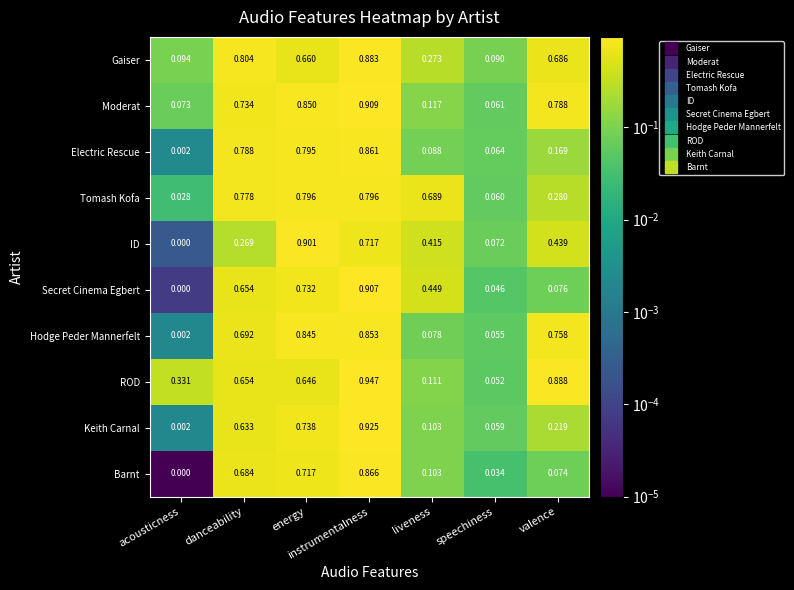

Which label corresponds to the smallest value in the chart?

acousticness